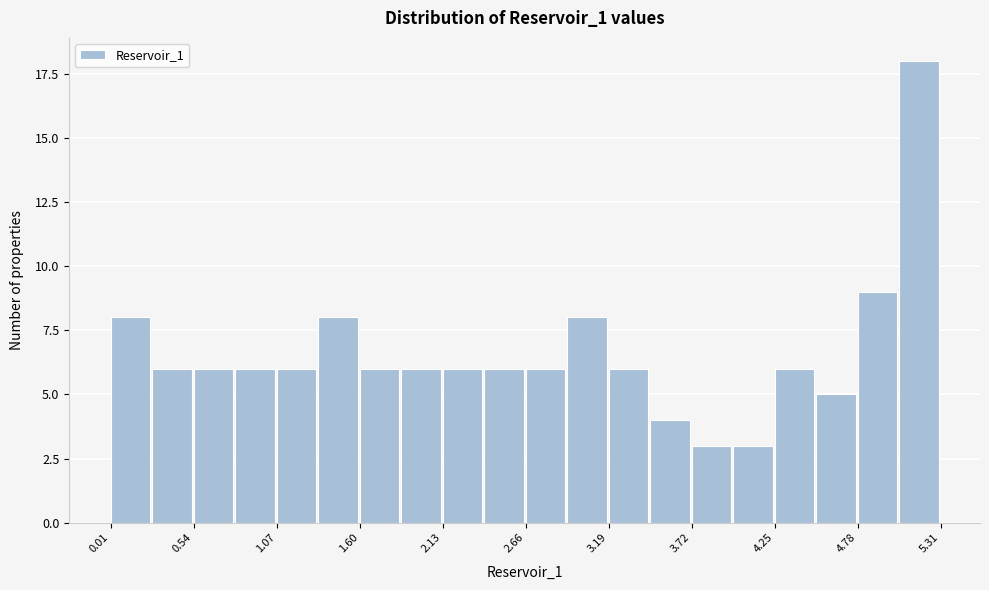

Around what value on the x-axis is the tallest bar? Give the approximate position of its centre, as read against the axis.

5.2